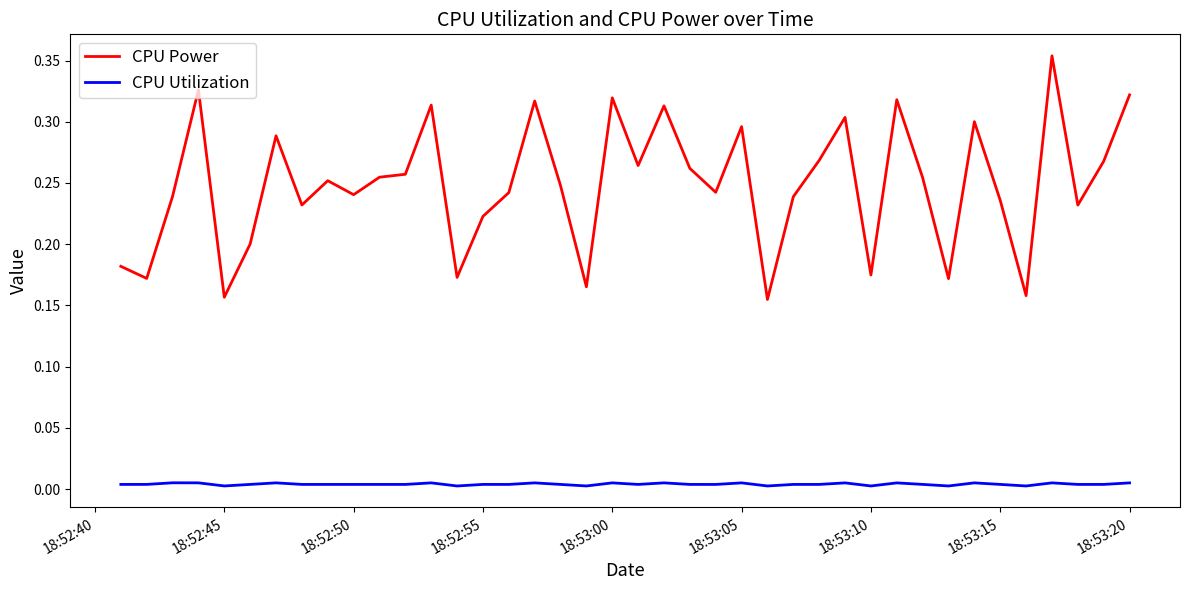

True or false: CPU Power and CPU Utilization intersect in this chart.

False